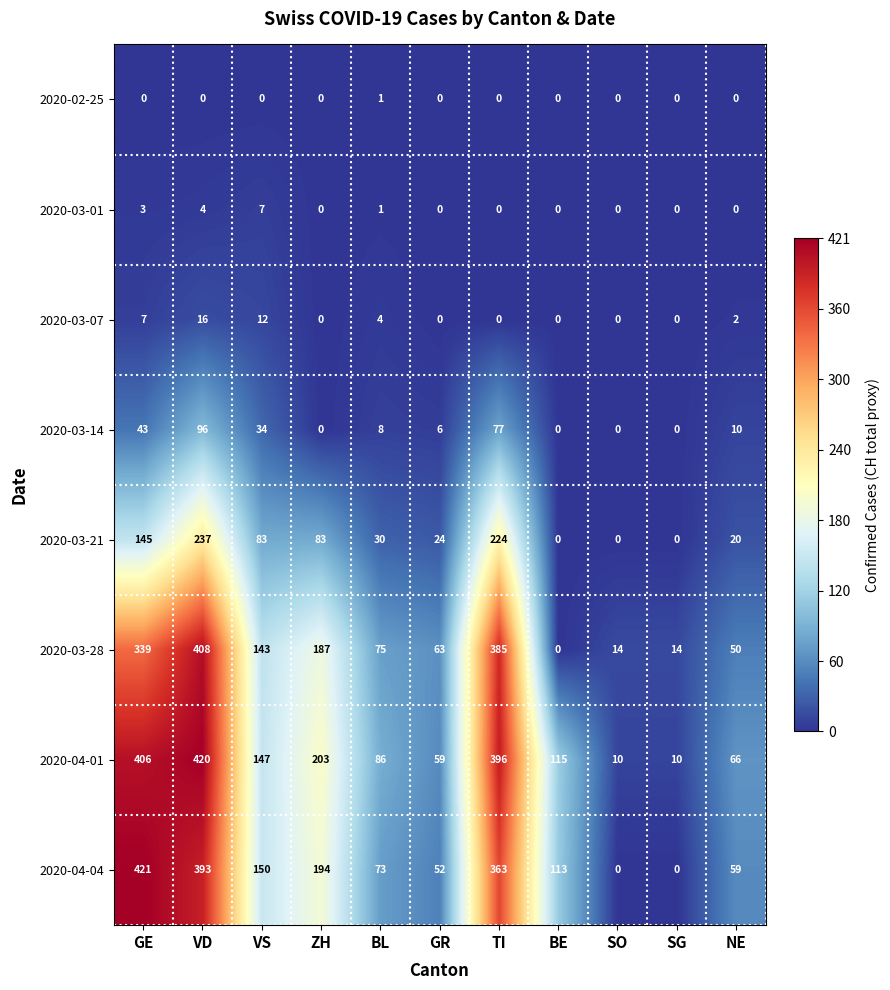

Is it true that 2020-03-28 equals 202 at BE?

False